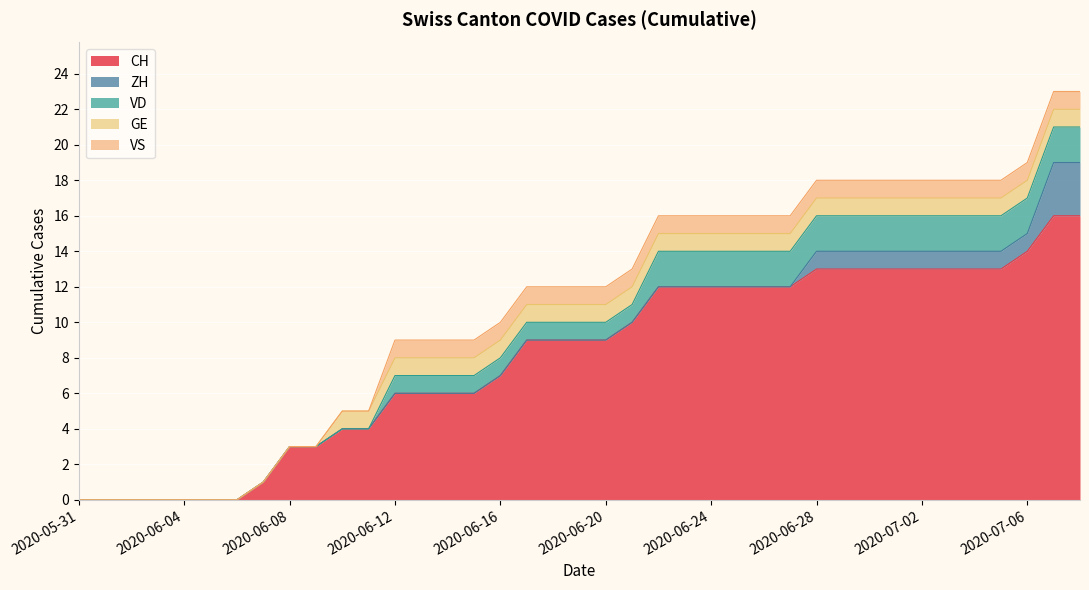

Where does the CH series first go above 9?

2020-06-21